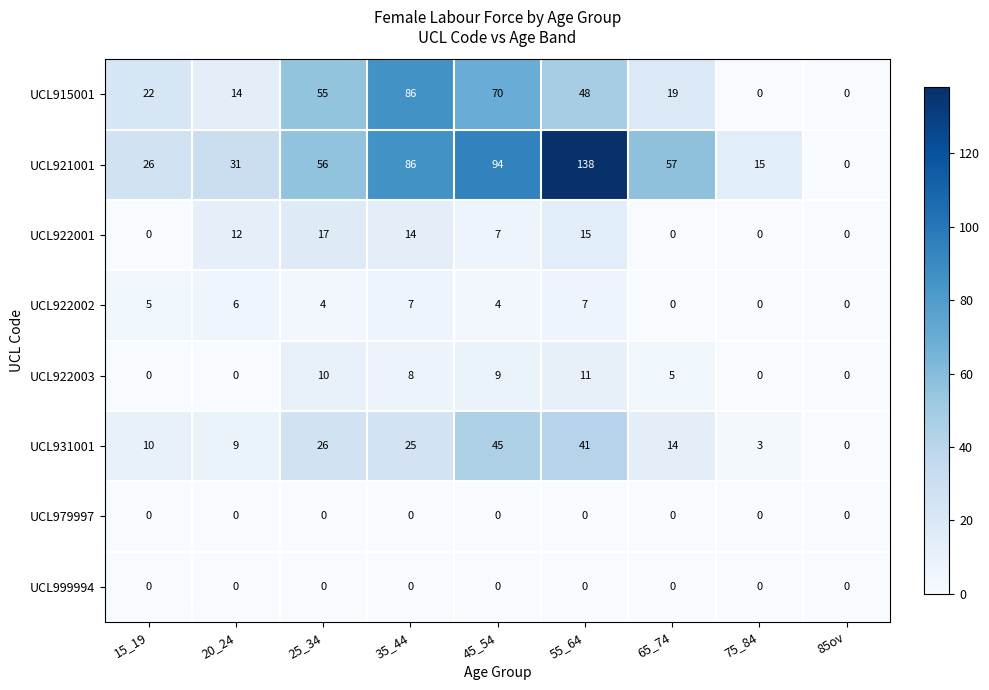

Which series has the widest spread of values?

UCL921001